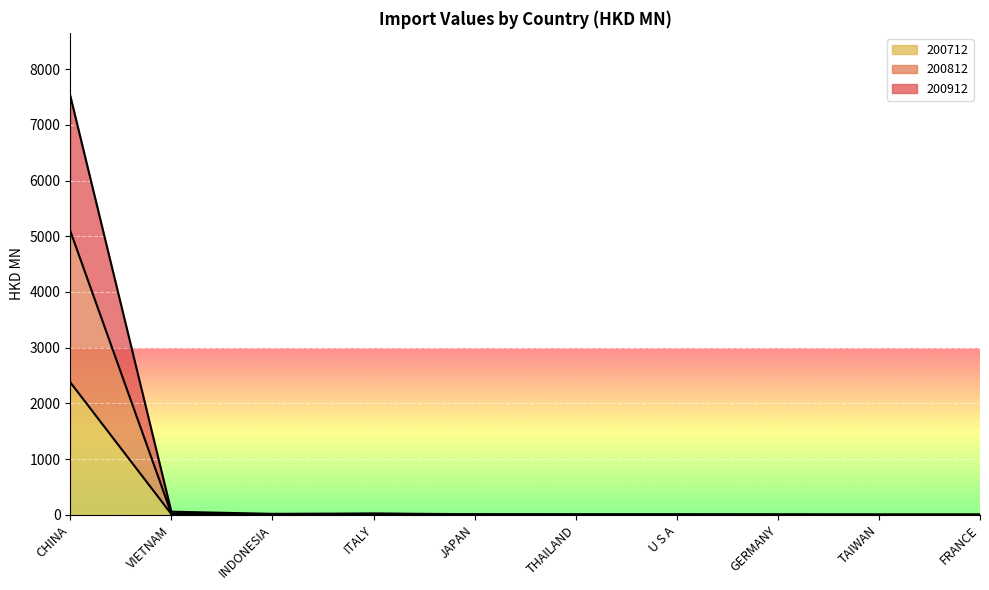

Count the number of data series in this chart.

3